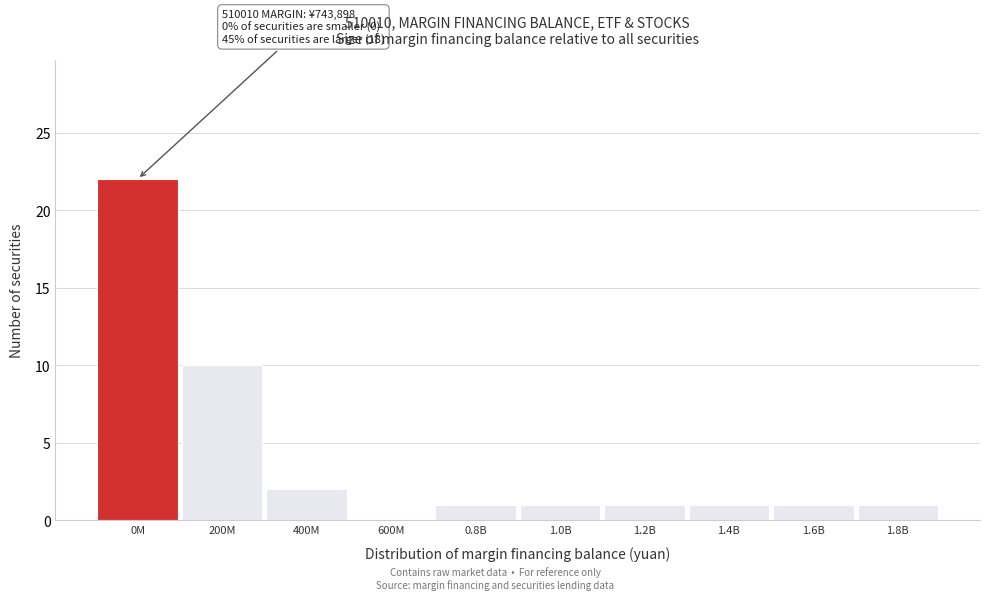

Reading left to right, extract all data points from this chart.

0M=22	200M=10	400M=2	600M=0	0.8B=1	1.0B=1	1.2B=1	1.4B=1	1.6B=1	1.8B=1